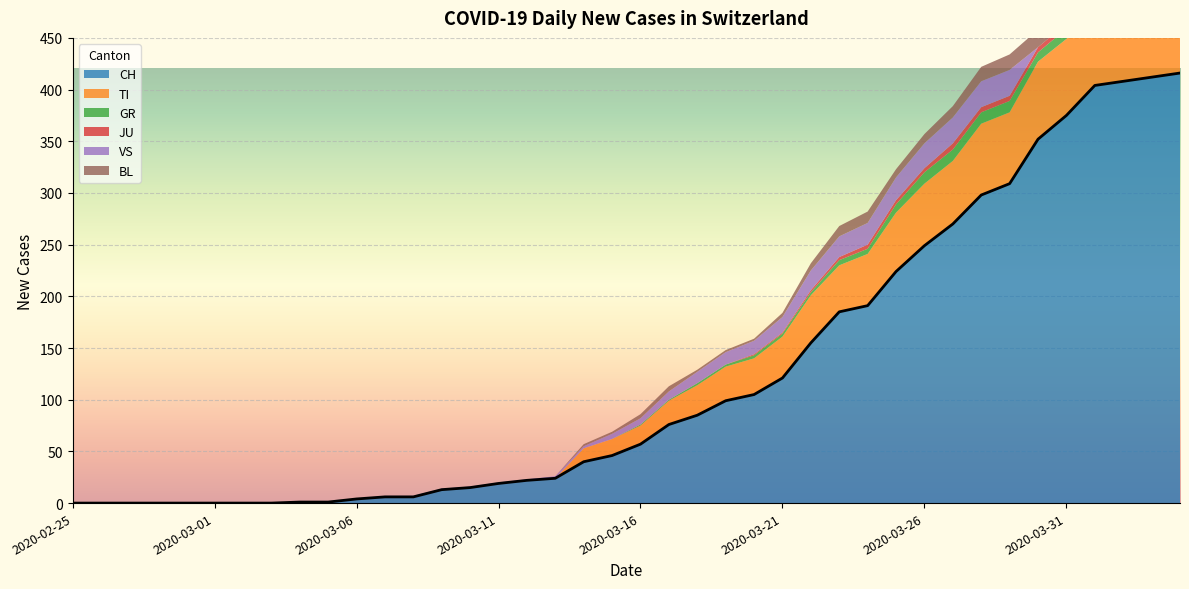

Rank the categories by CH value from lowest to highest.

2020-02-25, 2020-02-26, 2020-02-27, 2020-02-28, 2020-02-29, 2020-03-01, 2020-03-02, 2020-03-03, 2020-03-04, 2020-03-05, 2020-03-06, 2020-03-07, 2020-03-08, 2020-03-09, 2020-03-10, 2020-03-11, 2020-03-12, 2020-03-13, 2020-03-14, 2020-03-15, 2020-03-16, 2020-03-17, 2020-03-18, 2020-03-19, 2020-03-20, 2020-03-21, 2020-03-22, 2020-03-23, 2020-03-24, 2020-03-25, 2020-03-26, 2020-03-27, 2020-03-28, 2020-03-29, 2020-03-30, 2020-03-31, 2020-04-01, 2020-04-02, 2020-04-03, 2020-04-04